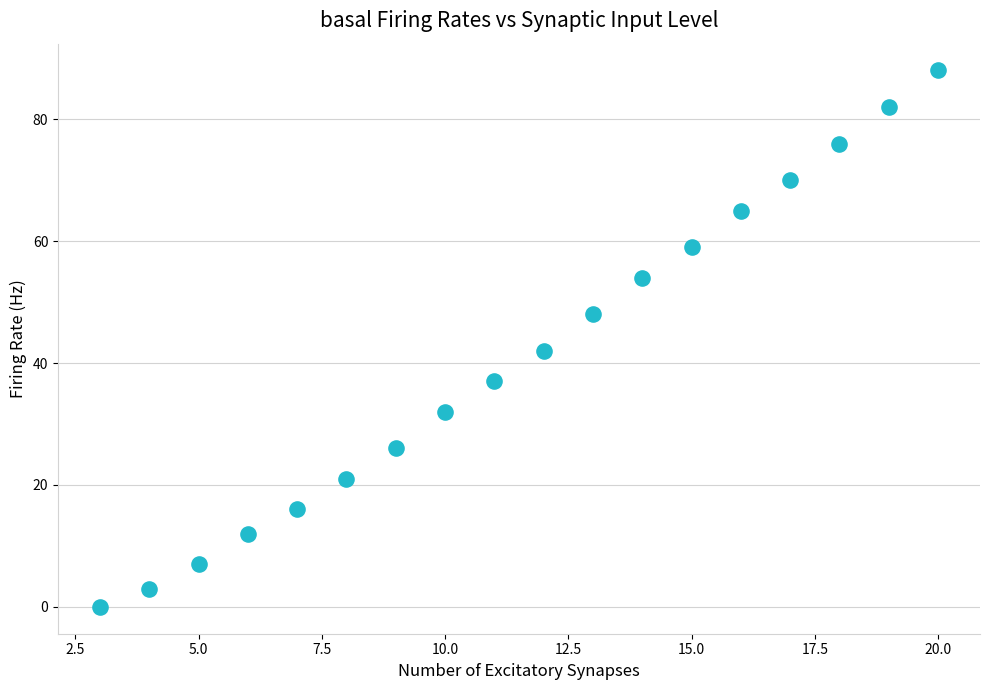

What Y value in the scatter plot is closest to 44?

42